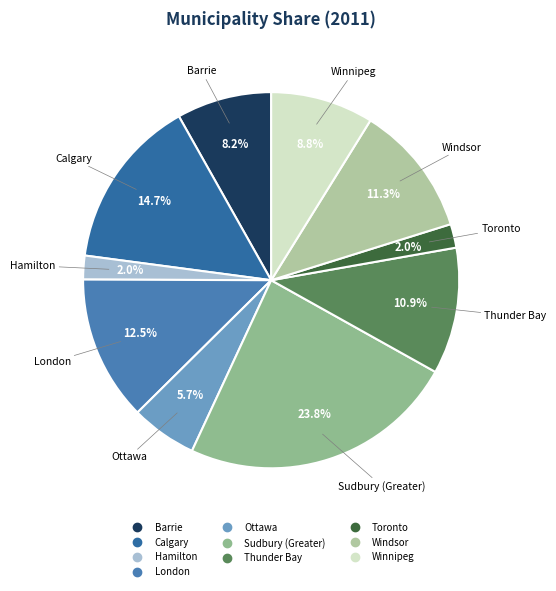

What is the largest slice in the pie chart?

Sudbury (Greater)